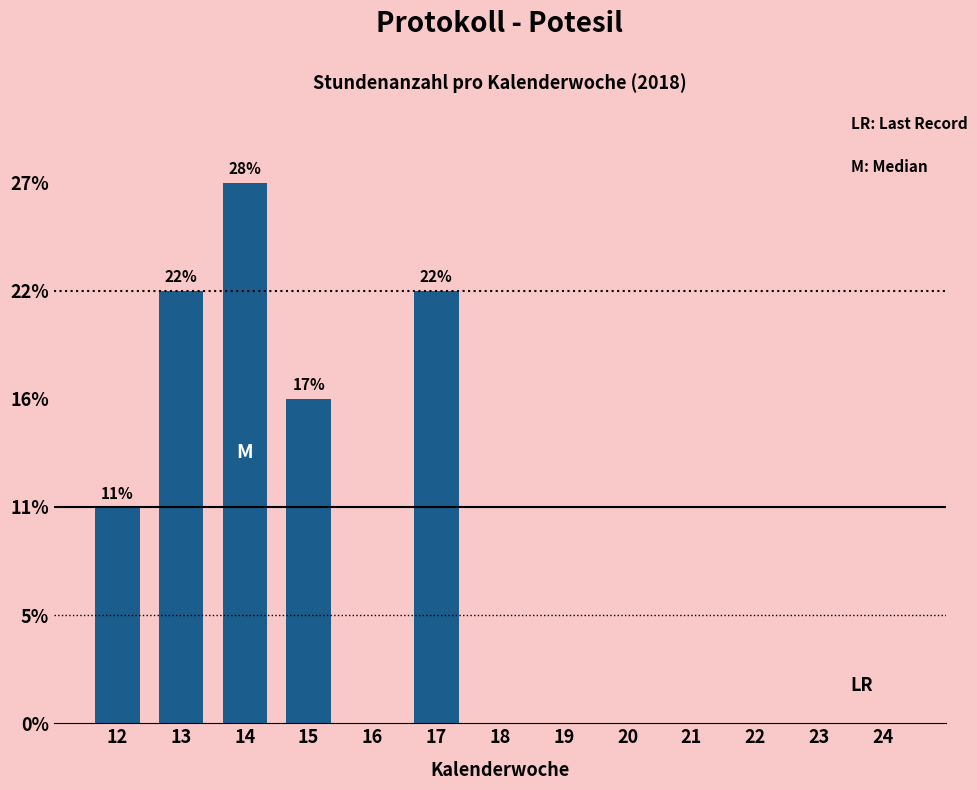

Does the chart contain any negative values?

No